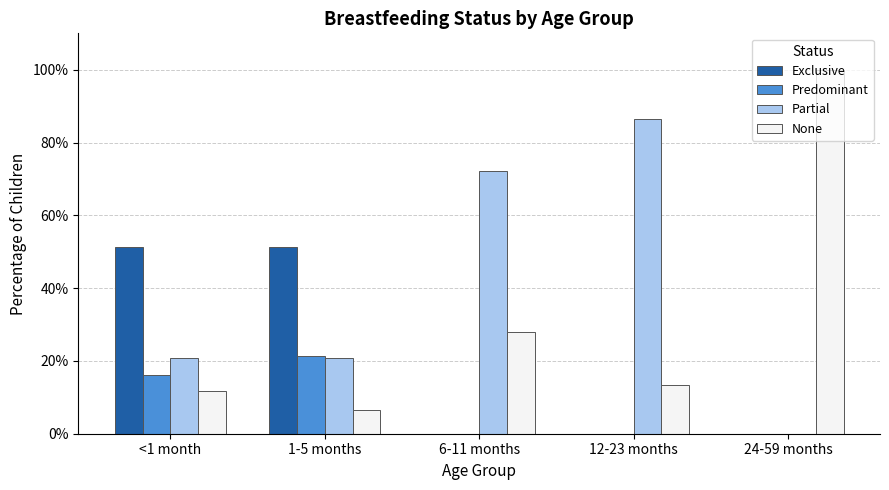

Reading left to right, what are all the values shown in this chart?

Exclusive: <1 month=0.5	1-5 months=0.5	6-11 months=0.0	12-23 months=0.0	24-59 months=0.0
Predominant: <1 month=0.2	1-5 months=0.2	6-11 months=0.0	12-23 months=0.0	24-59 months=0.0
Partial: <1 month=0.2	1-5 months=0.2	6-11 months=0.7	12-23 months=0.9	24-59 months=0.0
None: <1 month=0.1	1-5 months=0.1	6-11 months=0.3	12-23 months=0.1	24-59 months=1.0